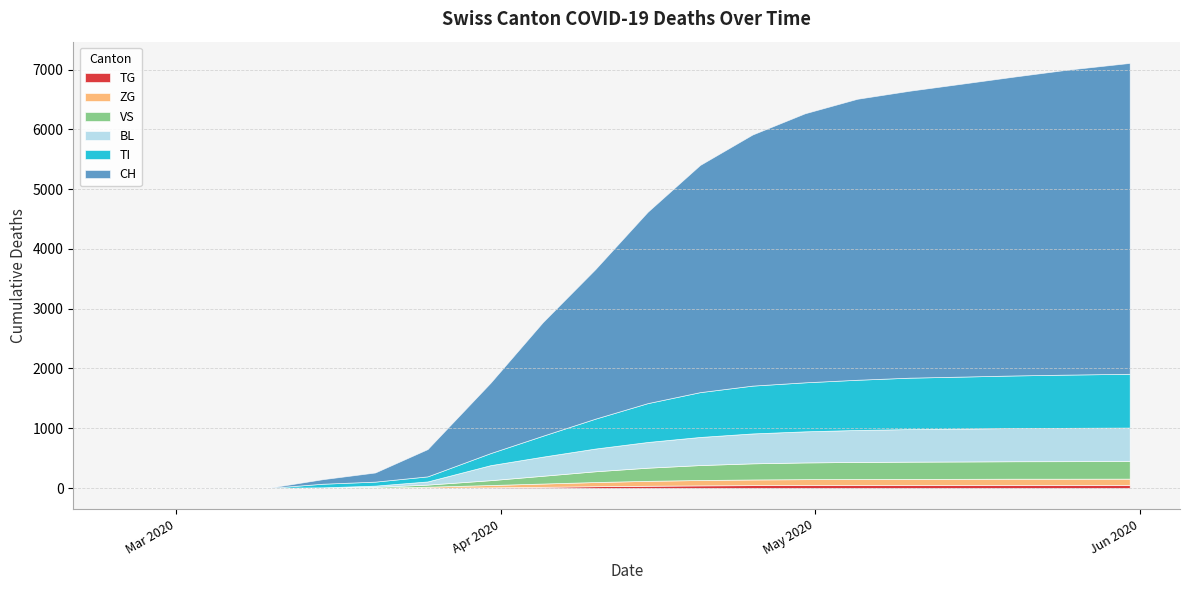

Reading left to right, list all the values displayed in this chart.

CH: 2020-02-25=0	2020-02-29=0	2020-03-05=2	2020-03-10=4	2020-03-15=76	2020-03-20=153	2020-03-25=456	2020-03-31=1176	2020-04-05=1900	2020-04-10=2500	2020-04-15=3200	2020-04-20=3800	2020-04-25=4200	2020-04-30=4500	2020-05-05=4700	2020-05-10=4800	2020-05-15=4900	2020-05-20=5000	2020-05-25=5100	2020-05-31=5200
TI: 2020-02-25=0	2020-02-29=0	2020-03-05=0	2020-03-10=0	2020-03-15=61	2020-03-20=67	2020-03-25=85	2020-03-31=202	2020-04-05=350	2020-04-10=500	2020-04-15=650	2020-04-20=750	2020-04-25=800	2020-04-30=820	2020-05-05=840	2020-05-10=860	2020-05-15=870	2020-05-20=880	2020-05-25=890	2020-05-31=900
BL: 2020-02-25=0	2020-02-29=0	2020-03-05=0	2020-03-10=2	2020-03-15=5	2020-03-20=20	2020-03-25=53	2020-03-31=251	2020-04-05=320	2020-04-10=380	2020-04-15=430	2020-04-20=470	2020-04-25=500	2020-04-30=520	2020-05-05=535	2020-05-10=545	2020-05-15=550	2020-05-20=555	2020-05-25=558	2020-05-31=560
VS: 2020-02-25=0	2020-02-29=0	2020-03-05=2	2020-03-10=2	2020-03-15=6	2020-03-20=15	2020-03-25=35	2020-03-31=81	2020-04-05=130	2020-04-10=180	2020-04-15=220	2020-04-20=250	2020-04-25=270	2020-04-30=280	2020-05-05=285	2020-05-10=288	2020-05-15=290	2020-05-20=292	2020-05-25=293	2020-05-31=294
ZG: 2020-02-25=0	2020-02-29=0	2020-03-05=0	2020-03-10=0	2020-03-15=0	2020-03-20=5	2020-03-25=18	2020-03-31=39	2020-04-05=55	2020-04-10=70	2020-04-15=82	2020-04-20=90	2020-04-25=95	2020-04-30=98	2020-05-05=100	2020-05-10=101	2020-05-15=102	2020-05-20=103	2020-05-25=103	2020-05-31=104
TG: 2020-02-25=0	2020-02-29=0	2020-03-05=0	2020-03-10=0	2020-03-15=0	2020-03-20=0	2020-03-25=4	2020-03-31=11	2020-04-05=20	2020-04-10=30	2020-04-15=38	2020-04-20=44	2020-04-25=48	2020-04-30=50	2020-05-05=51	2020-05-10=52	2020-05-15=52	2020-05-20=53	2020-05-25=53	2020-05-31=53